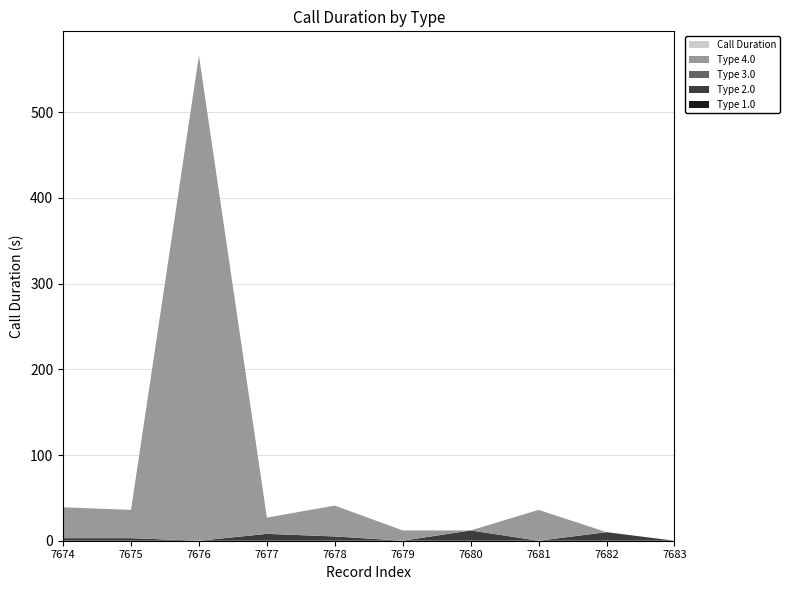

Reading left to right, transcribe all the data shown in this chart.

Type 1.0: 0	0	0	0	0	0	0	0	0	0
Type 2.0: 3	3	0	8	5	0	12	0	10	0
Type 3.0: 0	0	0	0	0	0	0	0	0	0
Type 4.0: 36	33	566	19	36	12	0	36	0	0
Call Duration: 0	0	0	0	0	0	0	0	0	0